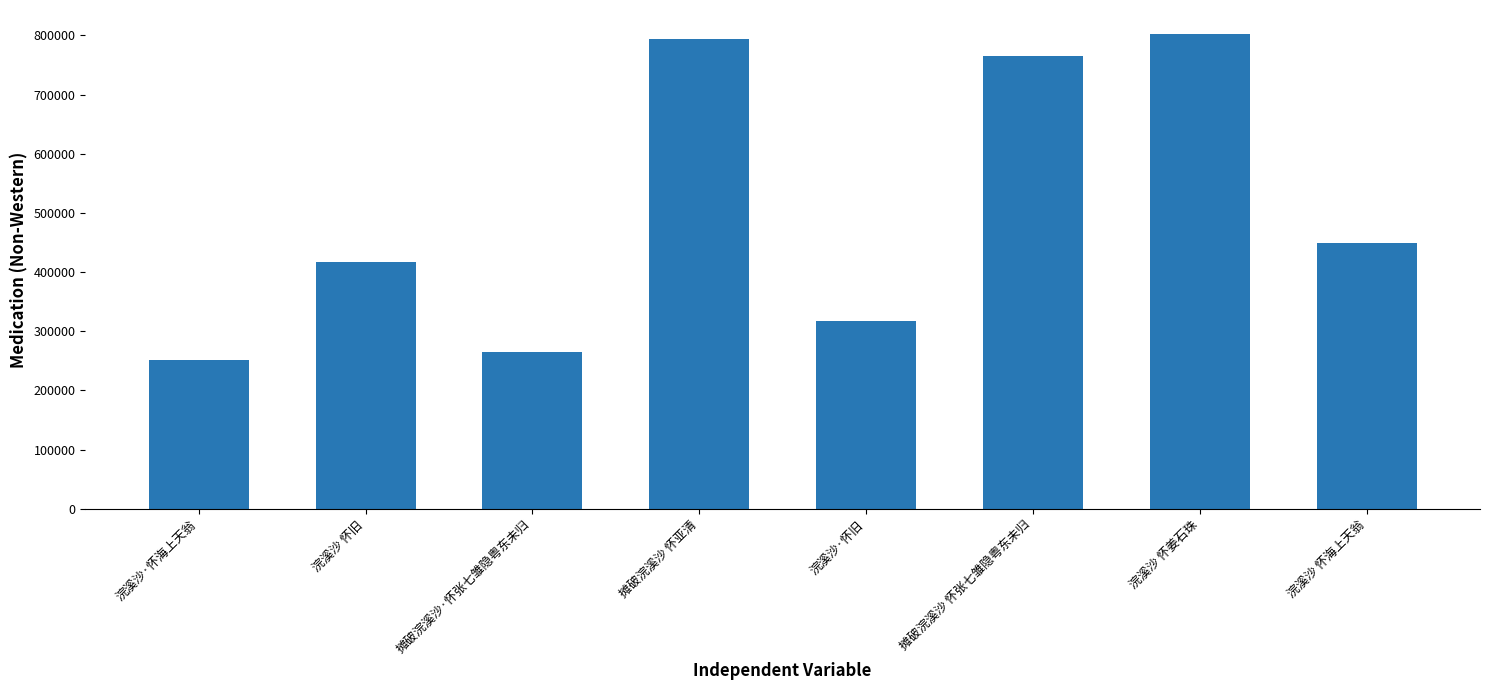

What is the difference between the values at 浣溪沙 怀海上天翁 and 浣溪沙 怀旧?

31116